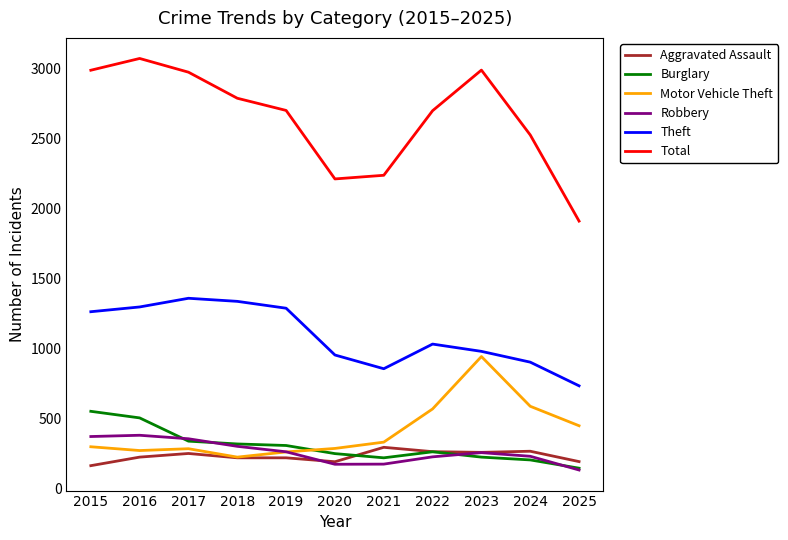

Between 2019 and 2025, which series saw the biggest shift?

Total